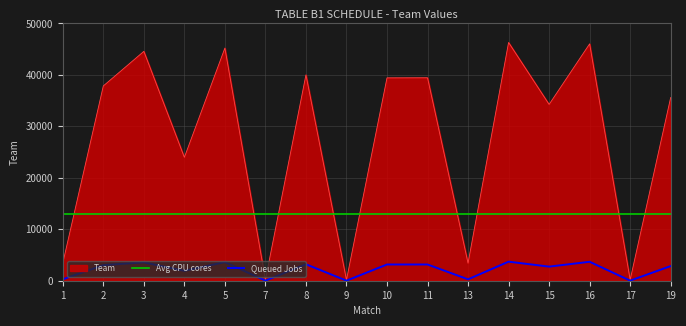

Rank the series at 4 from highest to lowest value.

Team, Avg CPU cores, Queued Jobs